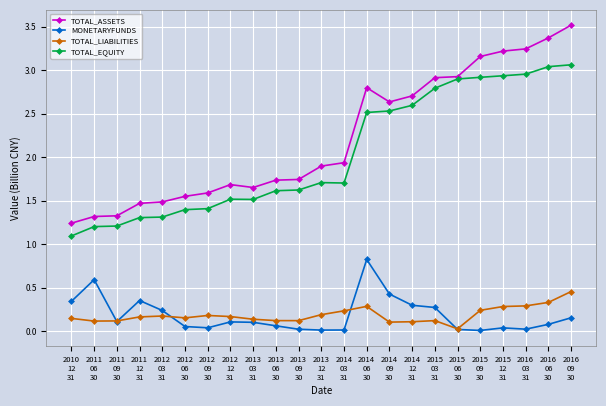

True or false: TOTAL_ASSETS and MONETARYFUNDS intersect in this chart.

False